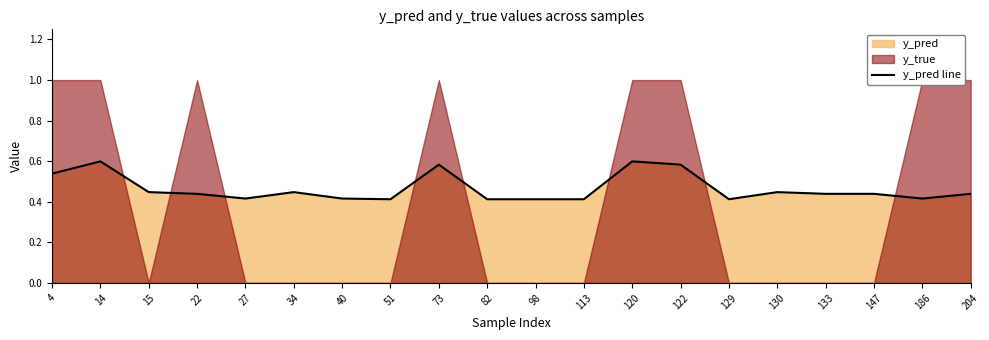

What is the difference between the maximum and second lowest values?

0.2